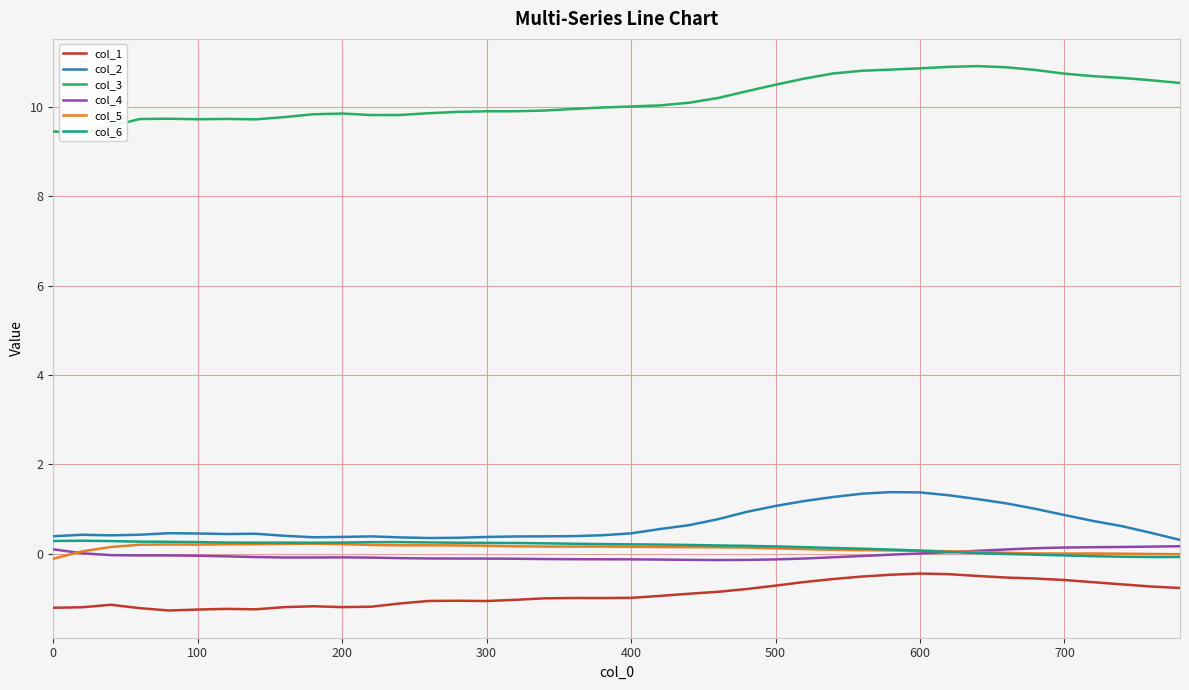

True or false: col_5 has a value of 0.0 at 700.

True